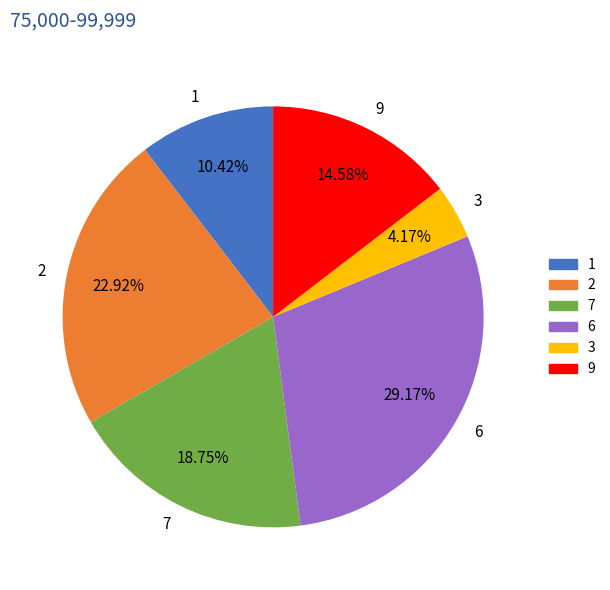

What is the total percentage of 2 and 9?

37.5%